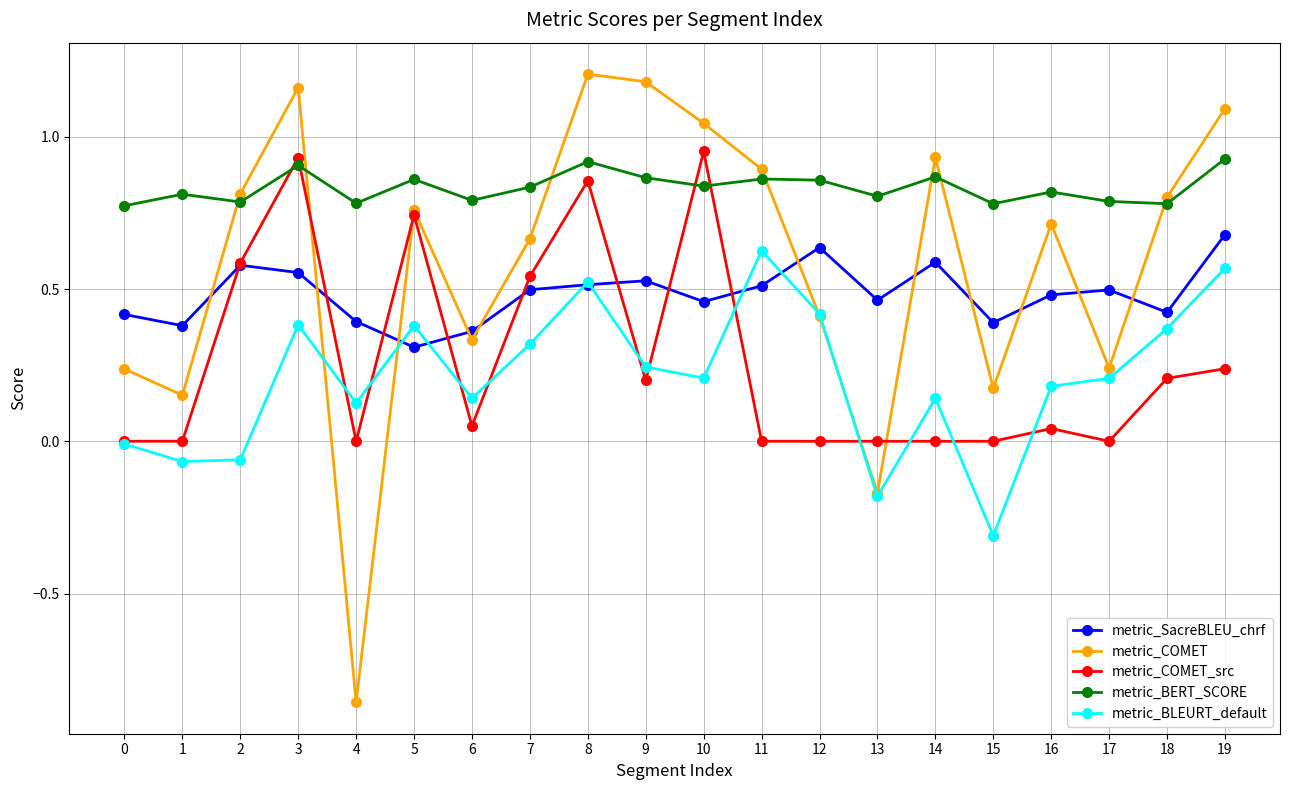

How many interior local valleys does the metric_BERT_SCORE series have?

7